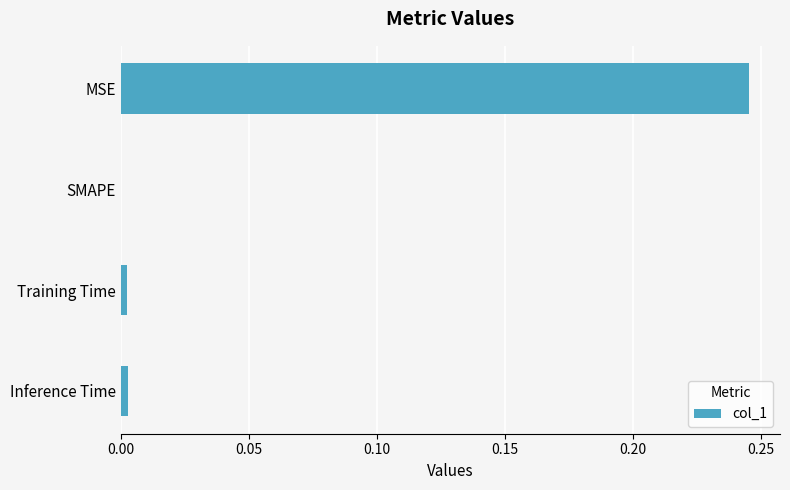

At which category does the chart reach its peak across all series?

MSE